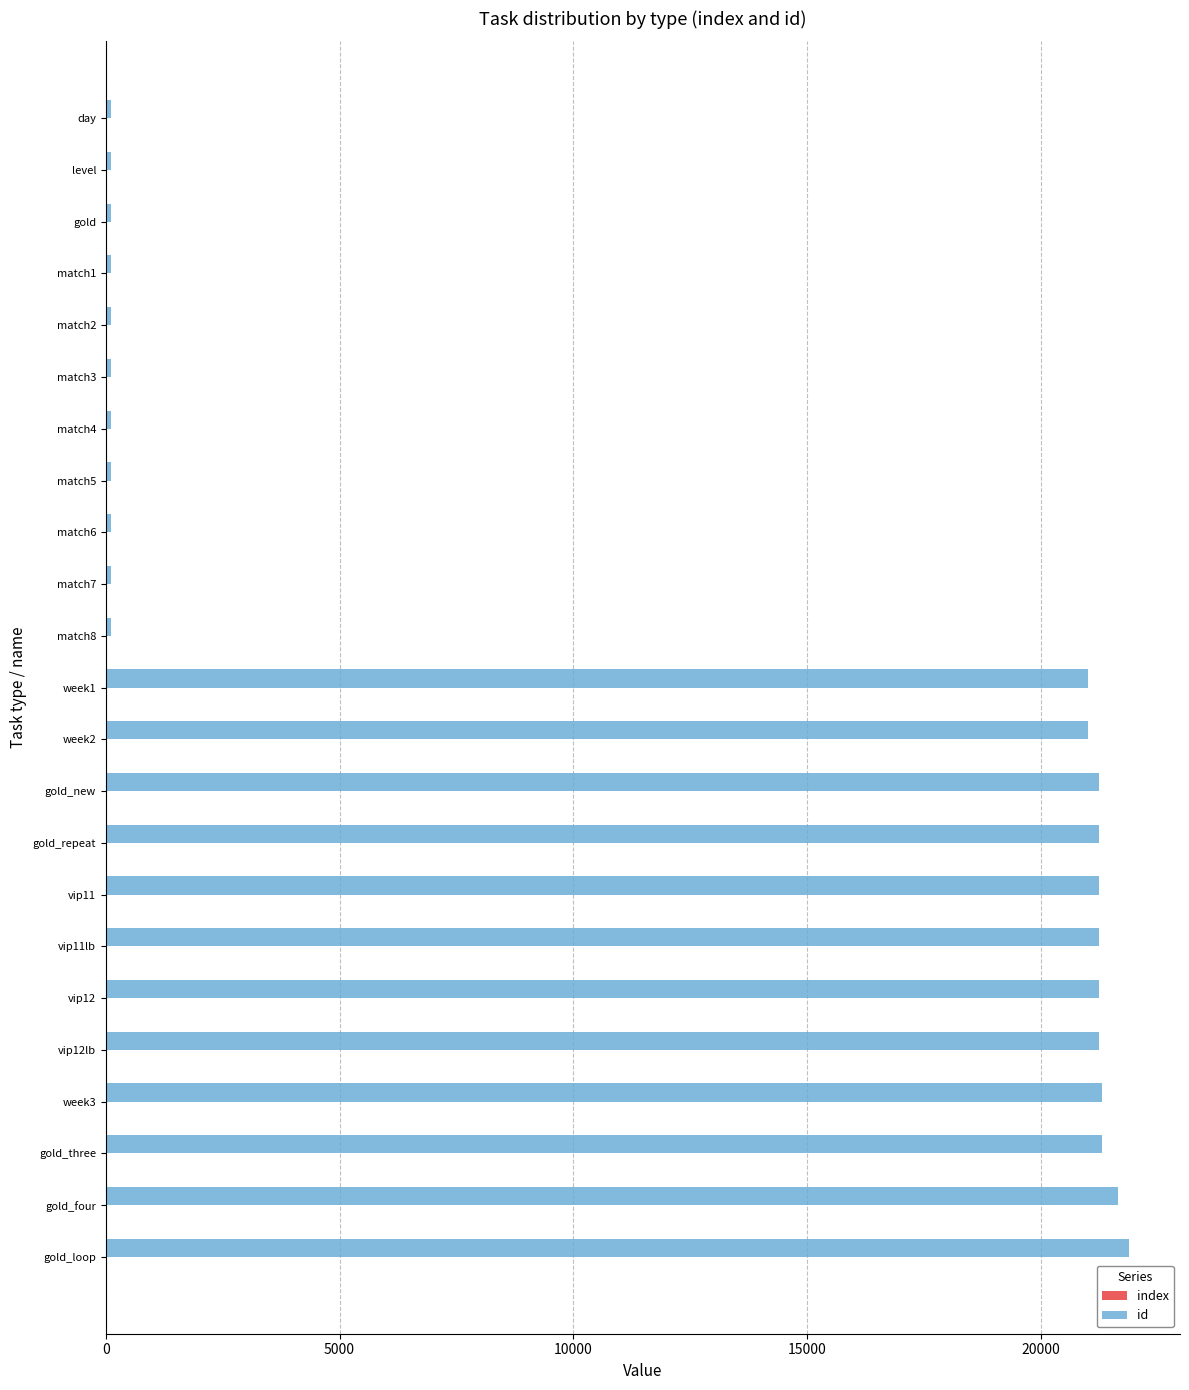

What is the maximum value shown in the chart?

21883